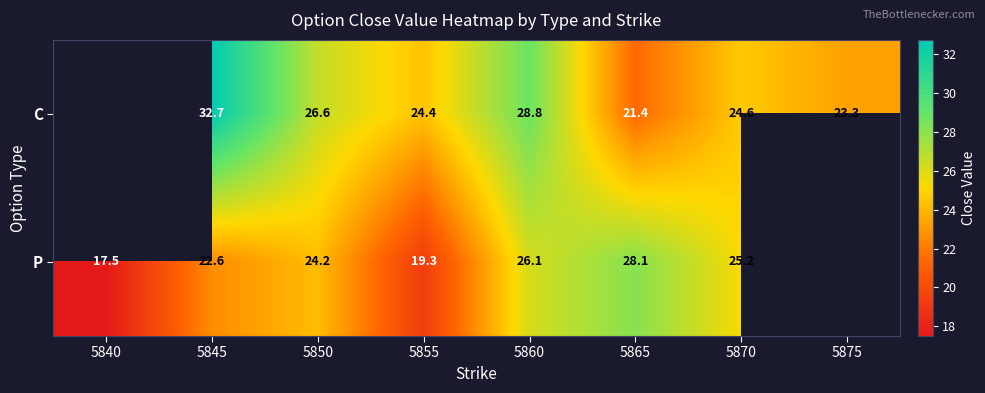

What is the sum of the C values at 5845 and 5860?

61.5